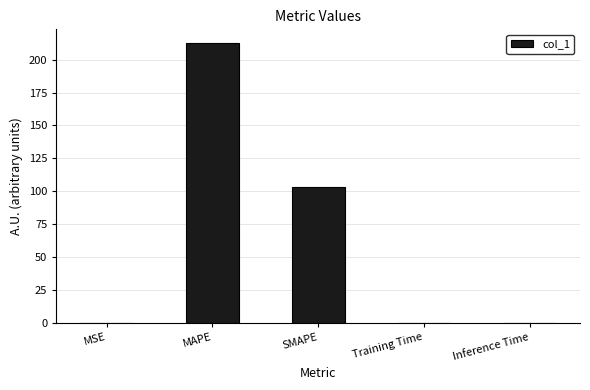

What is the greatest value displayed?

212.5